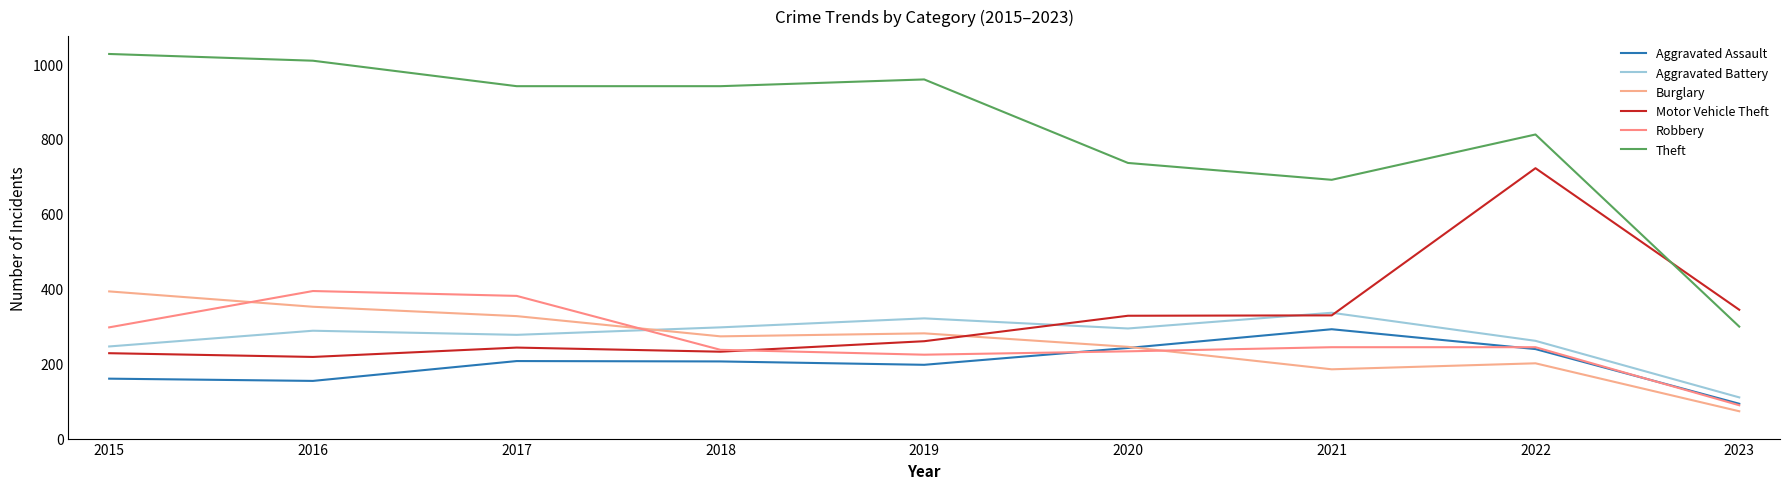

What is the approximate value of Motor Vehicle Theft at 2016?

218